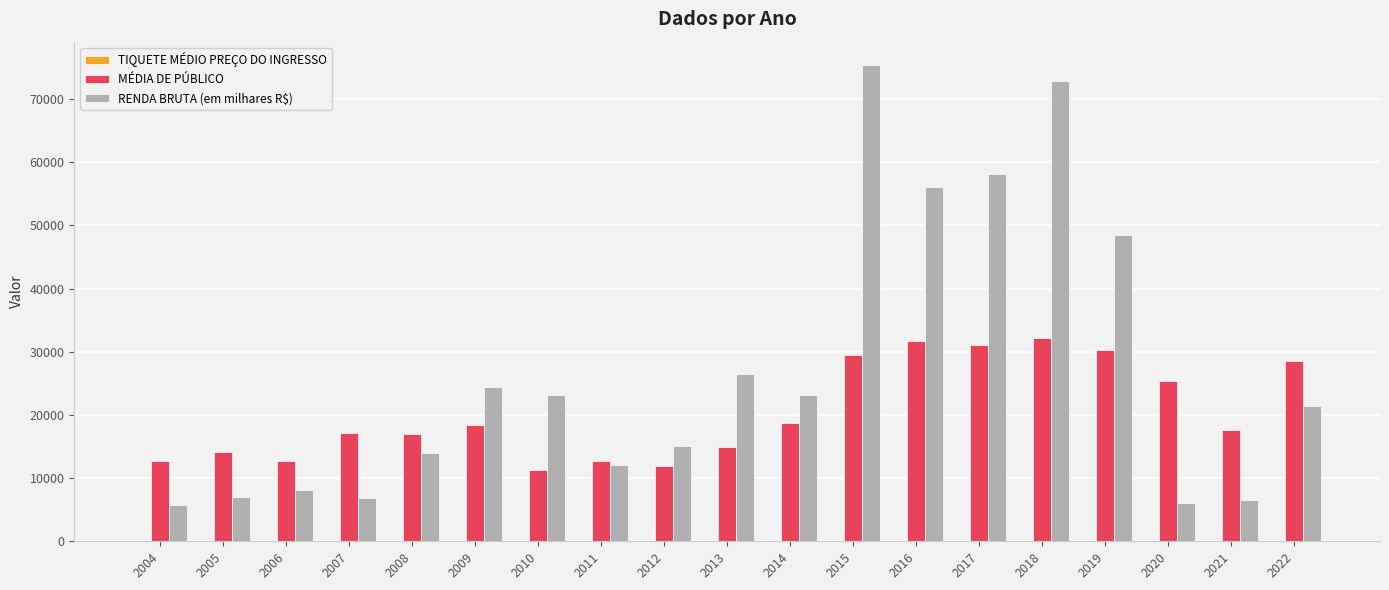

At which category does the chart reach its peak across all series?

2015